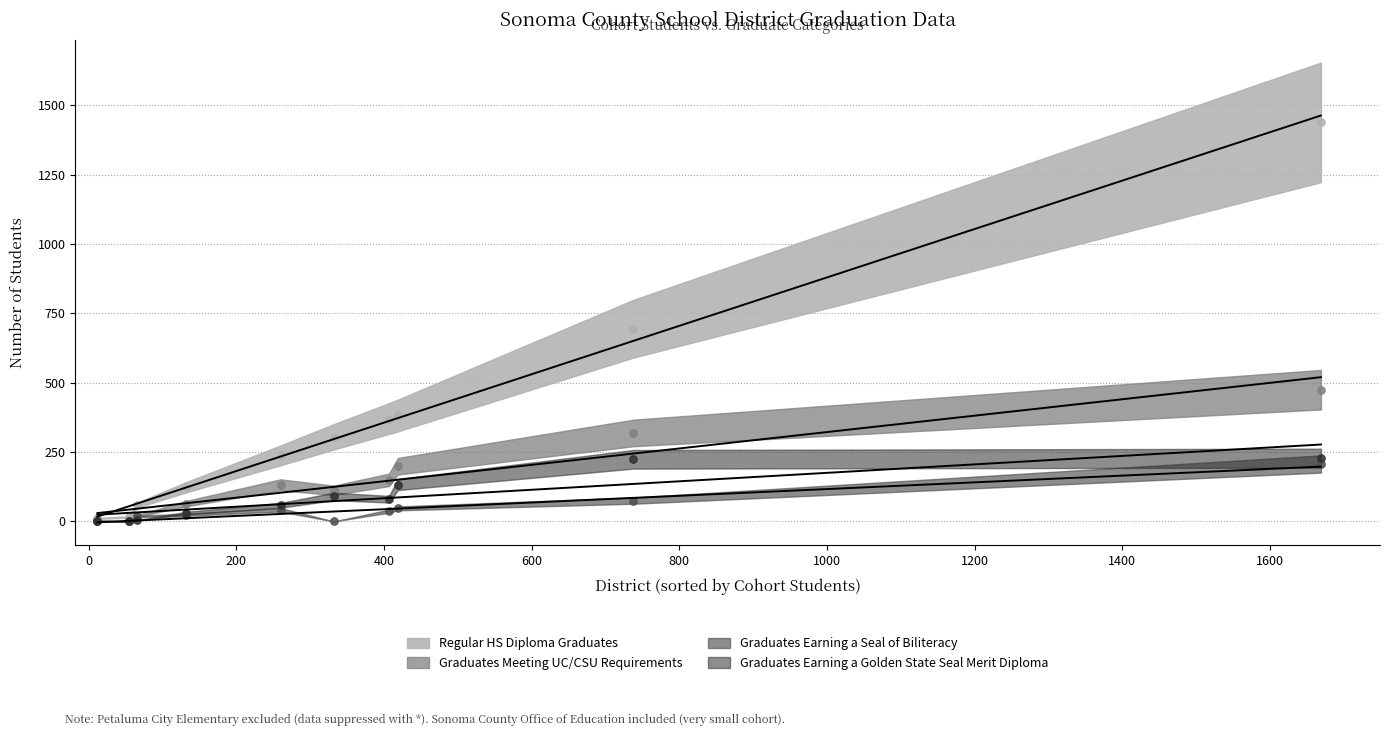

Which series has the widest spread of Y values?

Regular HS Diploma Graduates